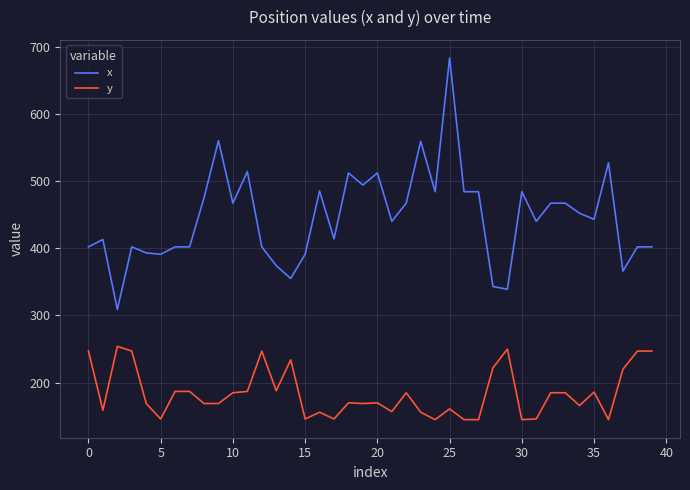

Which series has the largest total across all categories?

x